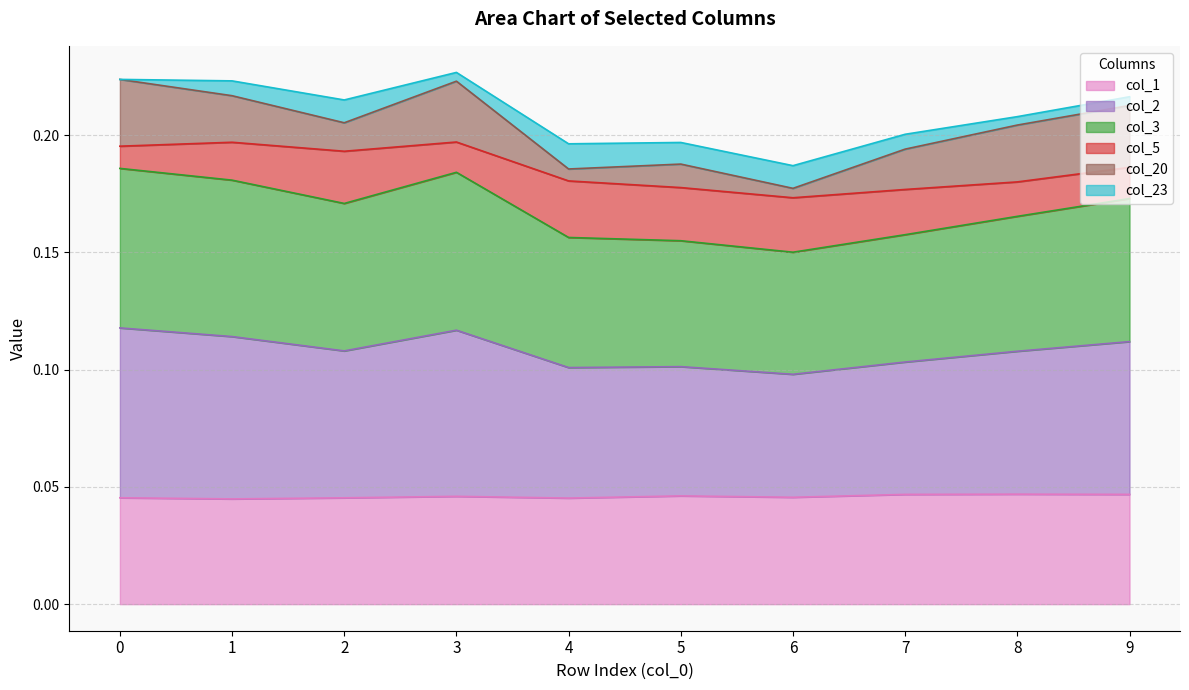

At which label does col_1 reach its peak?

8